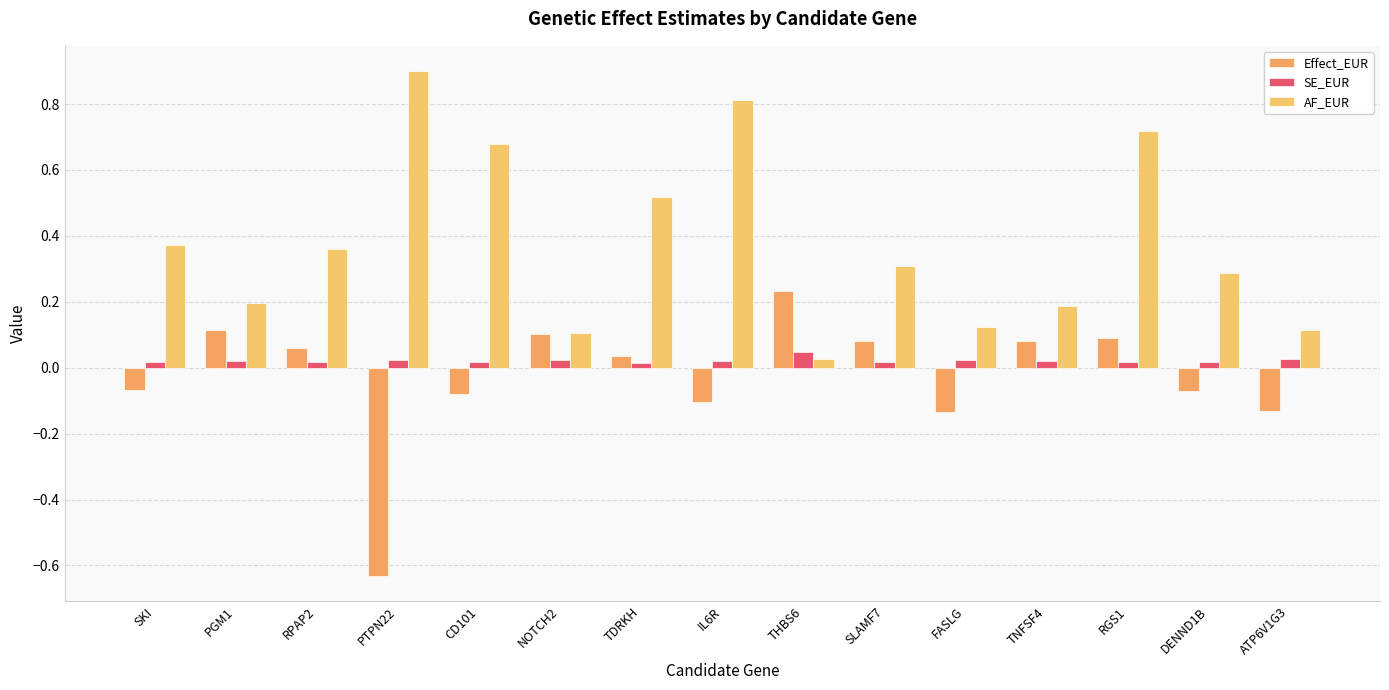

How many data points does each series have?

15